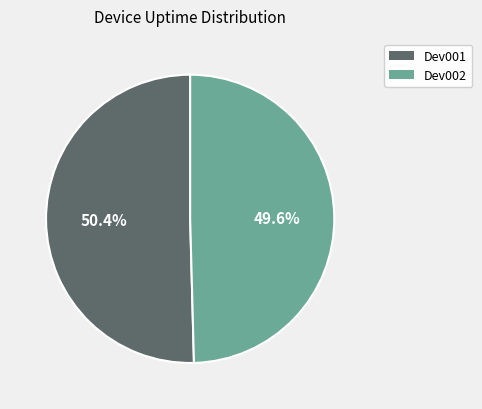

Is it true that Dev002 is 50% of the pie?

True